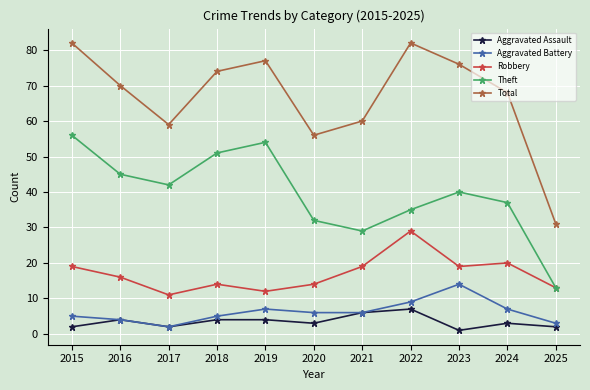

Where does the Theft series first go above 40?

2015